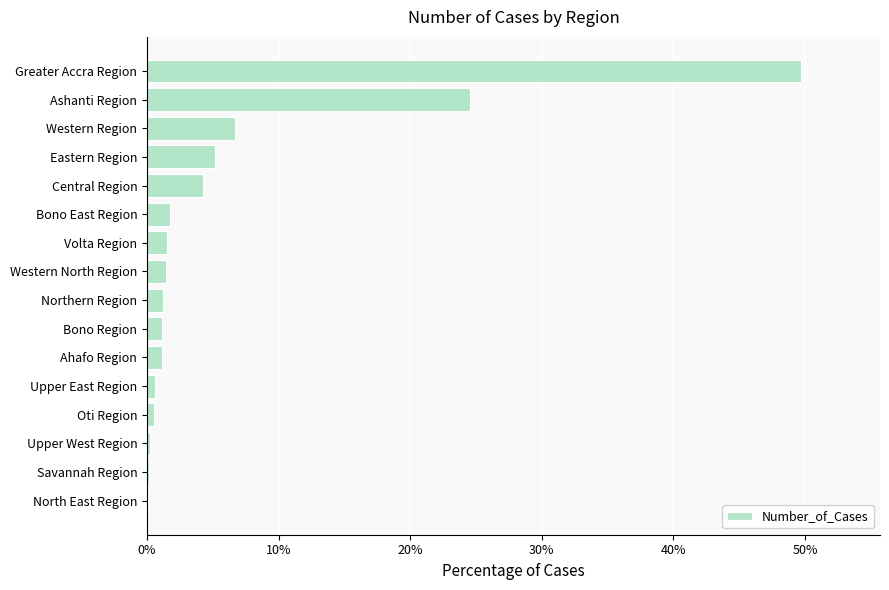

Which category has the highest value across all series?

Greater Accra Region